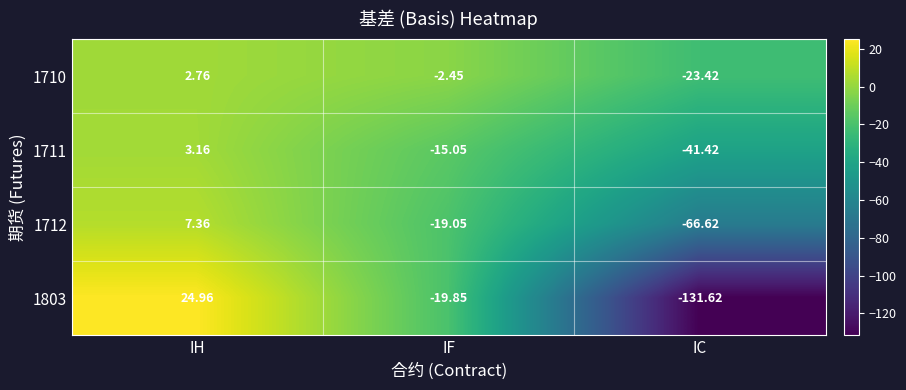

Which label corresponds to the largest value in the chart?

IH